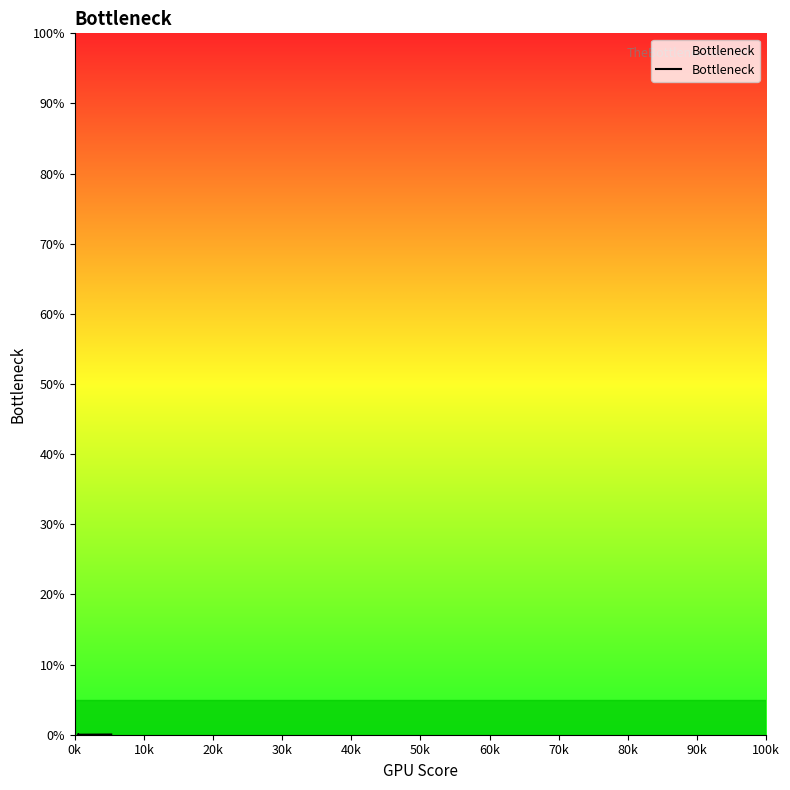

Is it true that the value at 18 is 0.0?

False